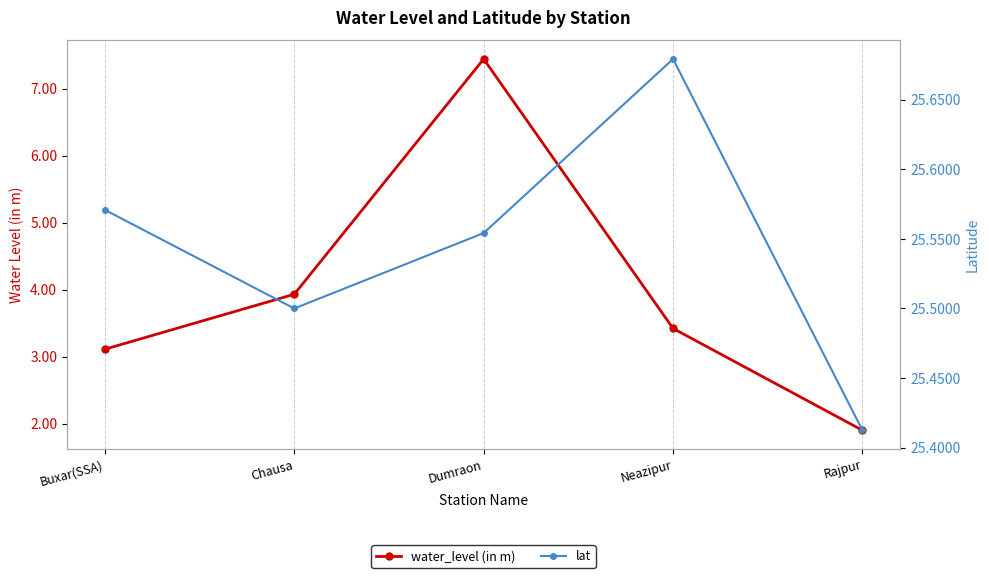

Rank the series by their average value, from highest to lowest.

lat, water_level (in m)